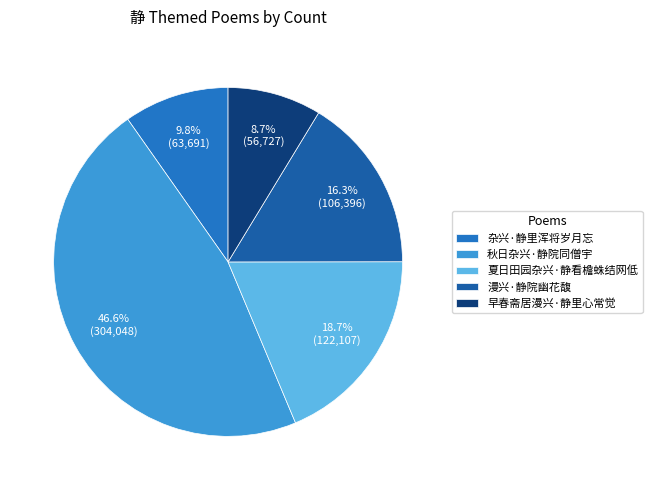

Rank the categories by value from highest to lowest.

秋日杂兴·静院同僧宇, 夏日田园杂兴·静看檐蛛结网低, 漫兴·静院幽花馥, 杂兴·静里浑将岁月忘, 早春斋居漫兴·静里心常觉